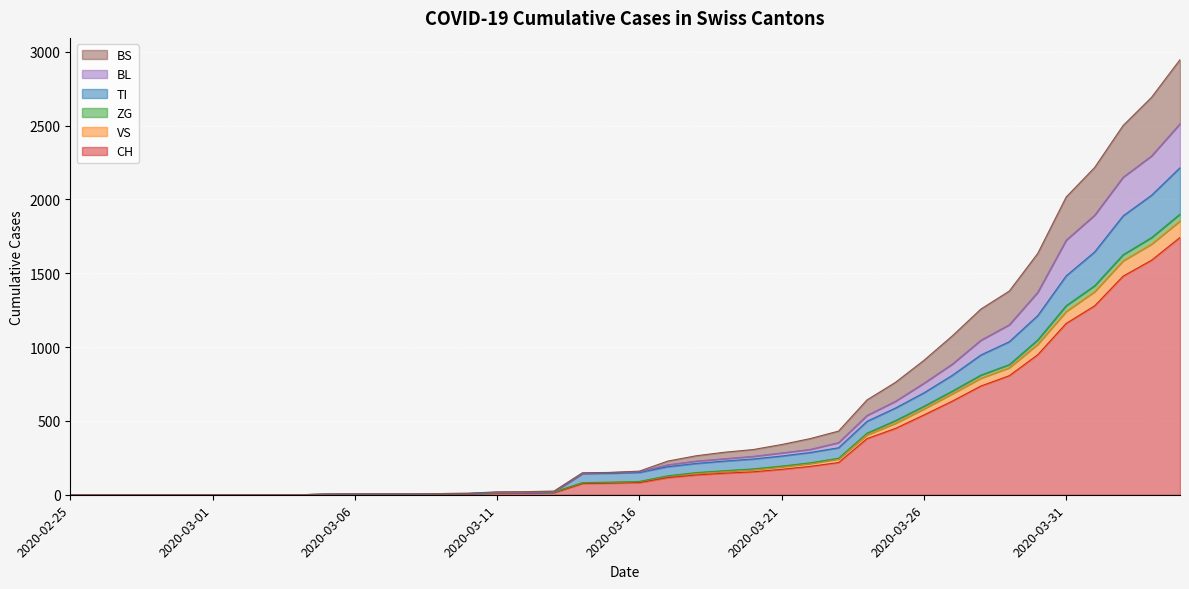

How many lines are shown in the chart?

6